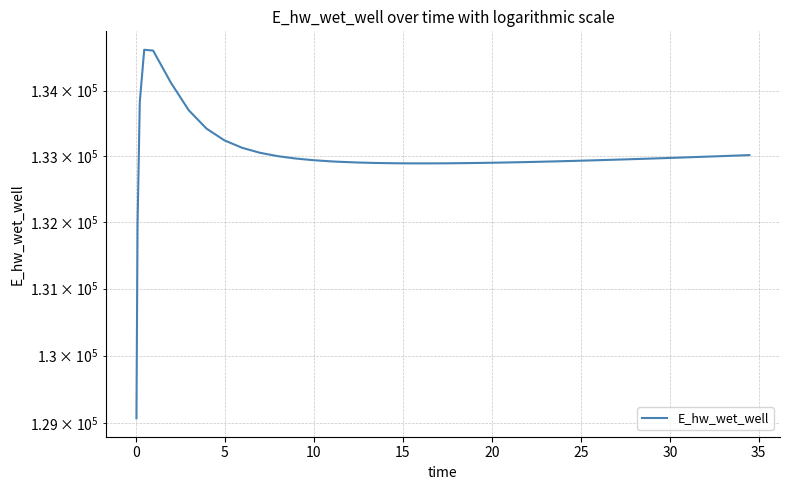

Reading right to left, transcribe all the data shown in this chart.

133015.3	133005.4	132995.6	132986.0	132976.6	132967.5	132958.6	132950.0	132941.8	132937.8	132930.0	132926.3	132919.3	132912.7	132906.7	132901.4	132896.9	132893.3	132890.7	132889.4	132889.5	132891.5	132895.8	132902.7	132913.1	132919.9	132938.1	132963.5	132999.5	133050.9	133126.5	133240.8	133419.1	133699.8	134120.9	134615.3	134628.0	133826.0	131970.0	129070.3